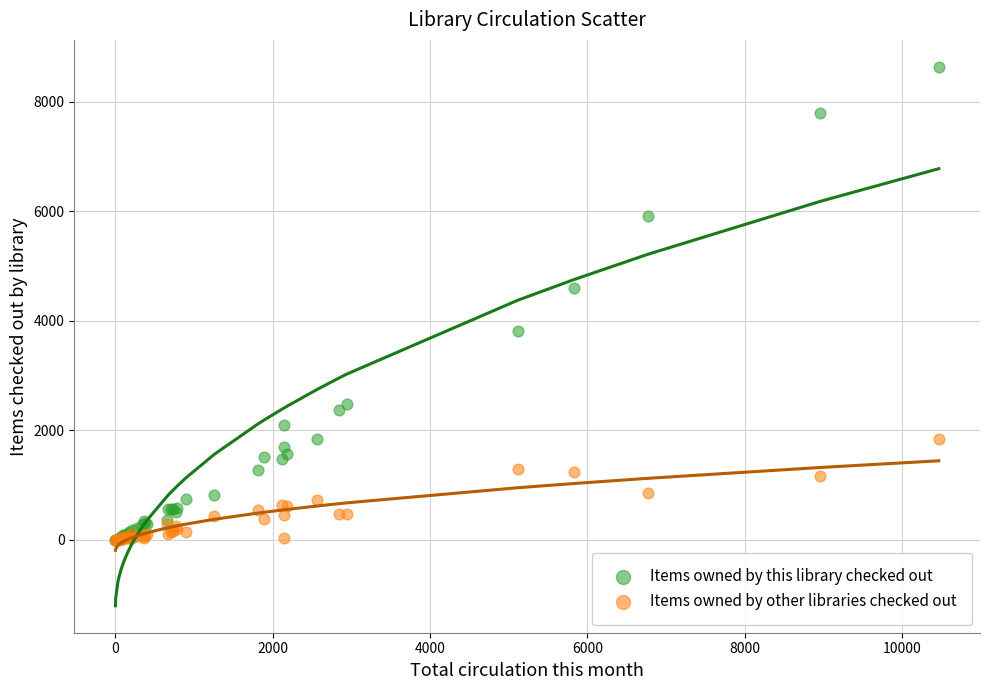

Across all series, what Y value is closest to 4316?

4590